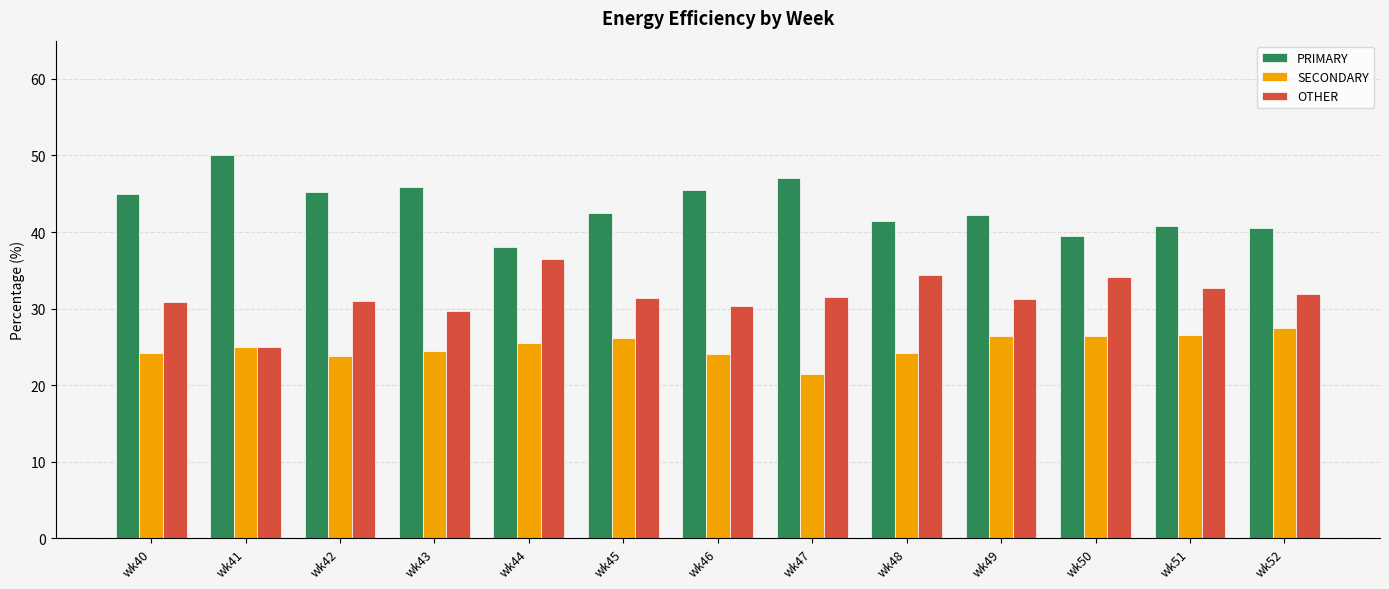

List the series in order of their peak value, highest first.

PRIMARY, OTHER, SECONDARY